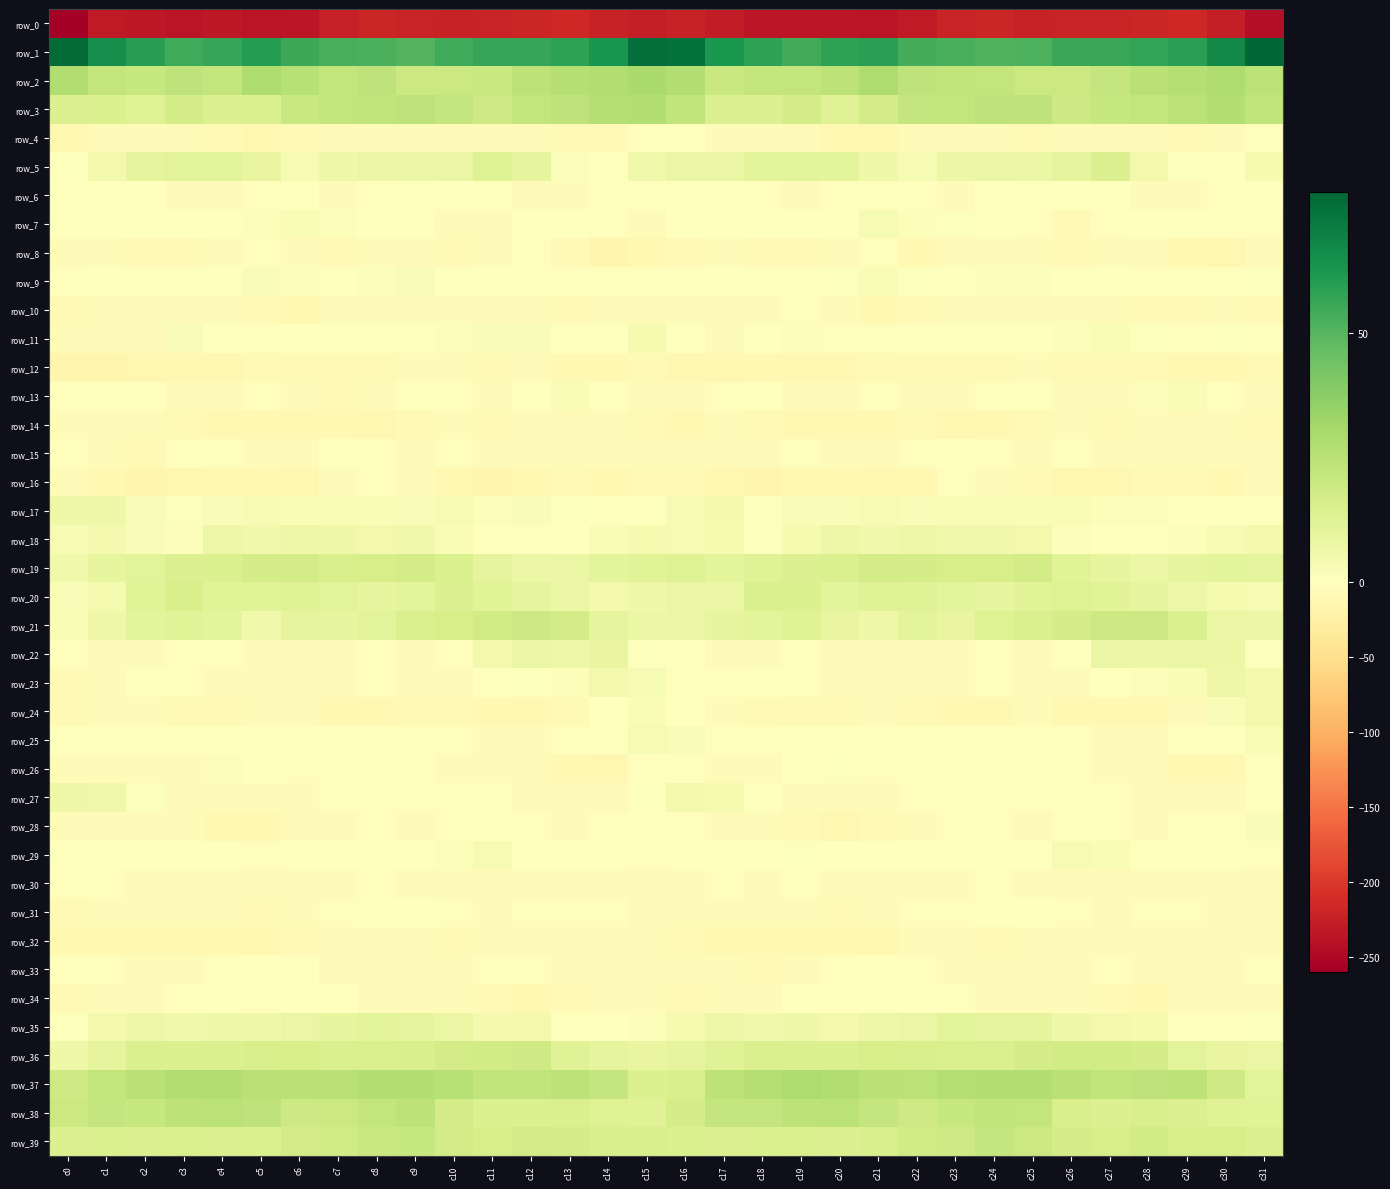

What is the total value across all series at c8?

-71.3